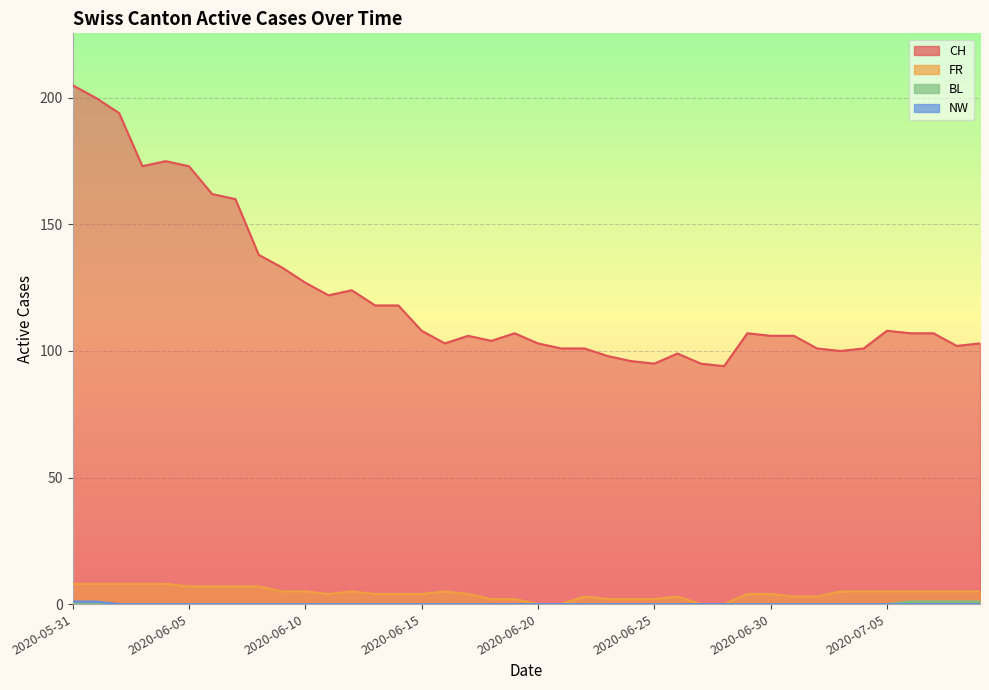

How many data points in BL are above 0?

4